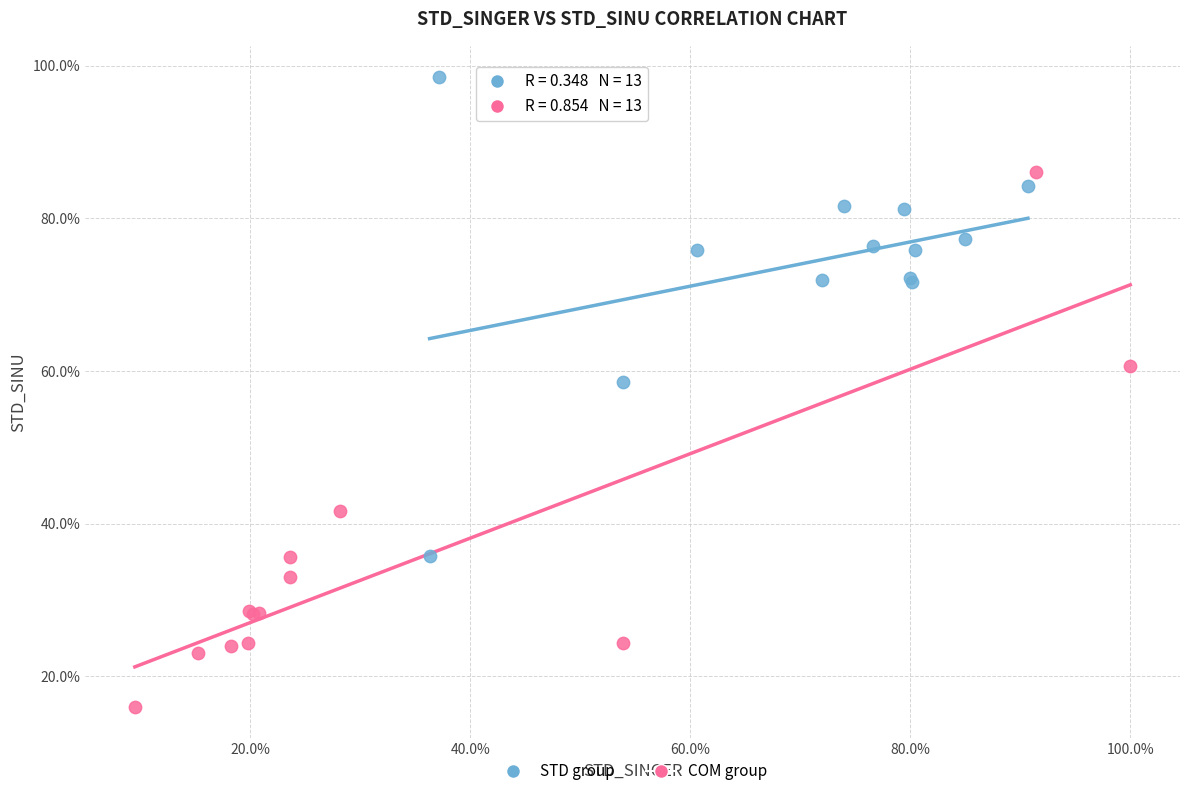

What are all the series names shown in the legend?

STD group, COM group